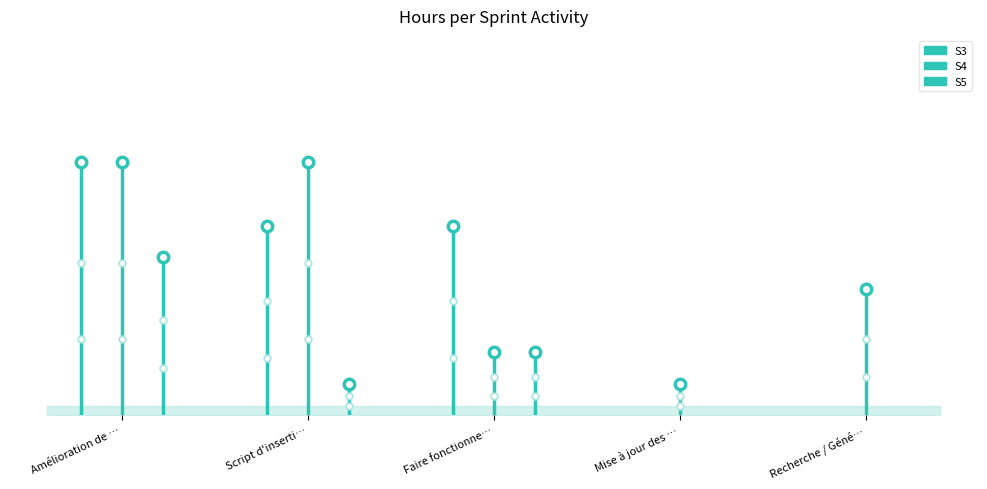

What position from the right is Faire fonctionner la BD dans docker?

3